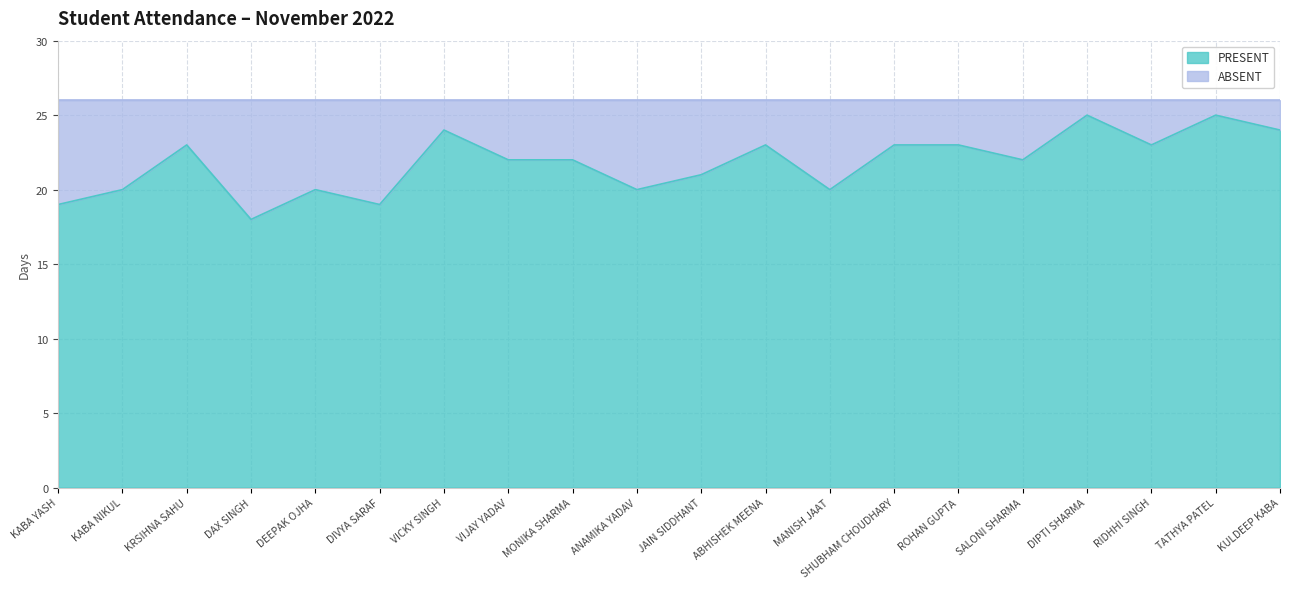

What is the difference between the values at ANAMIKA YADAV and TATHYA PATEL?

5